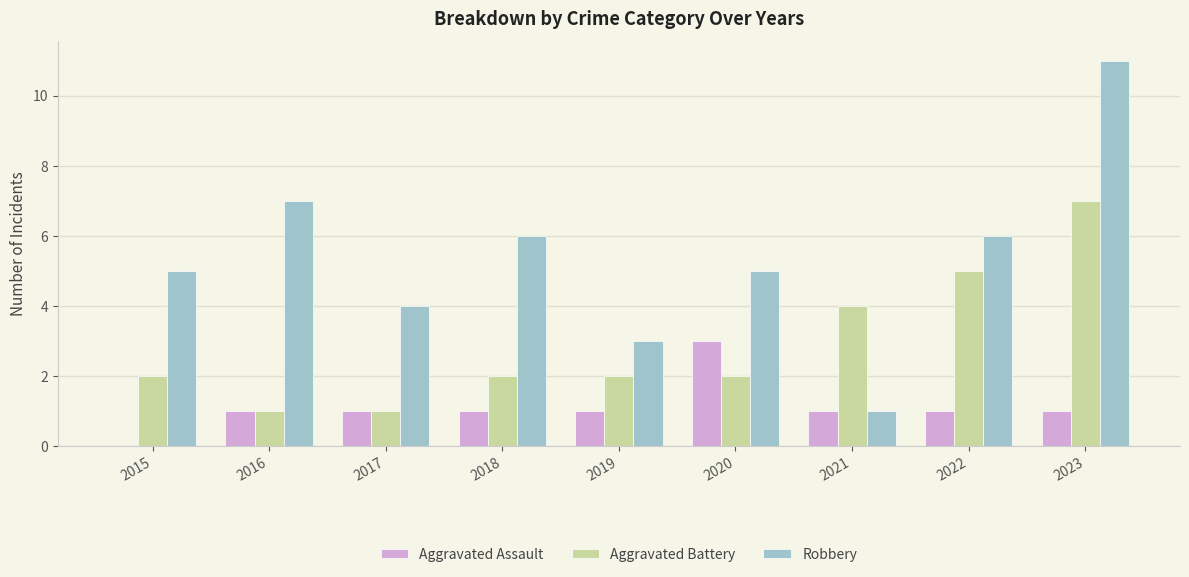

The Aggravated Assault series shows 1 at 2017. True or false?

True